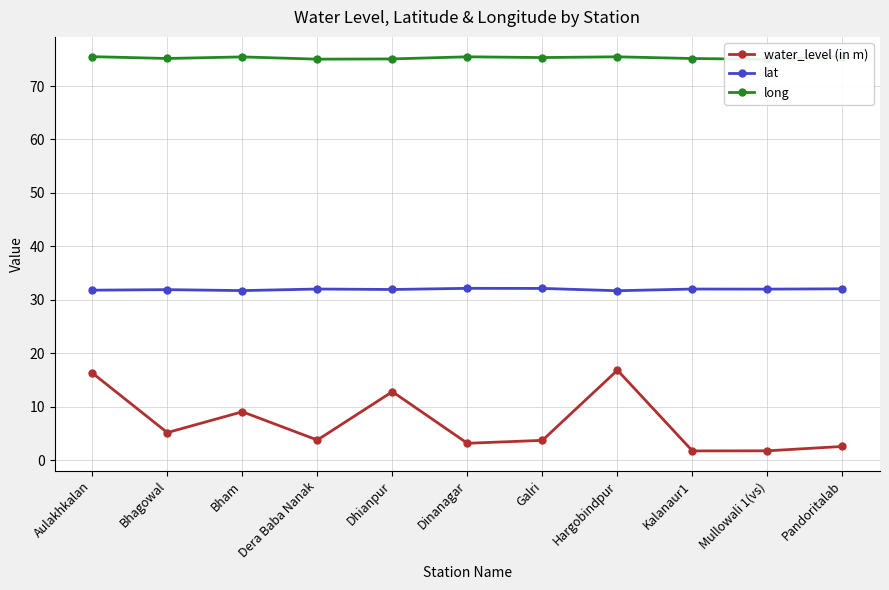

At which category does the chart reach its peak across all series?

Pandoritalab